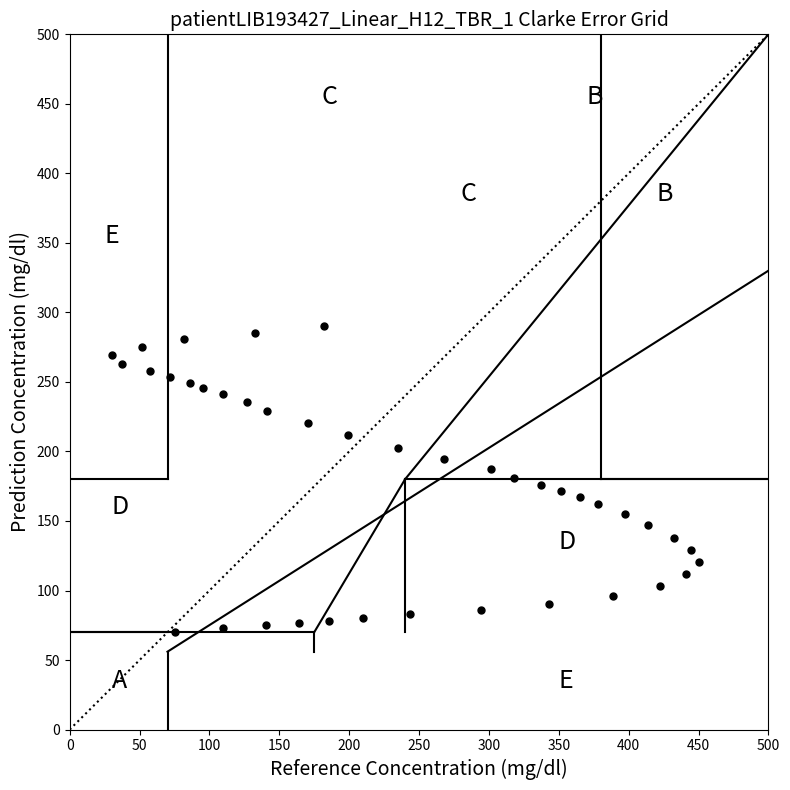

What is the range of Y values (max minus min)?

220.0